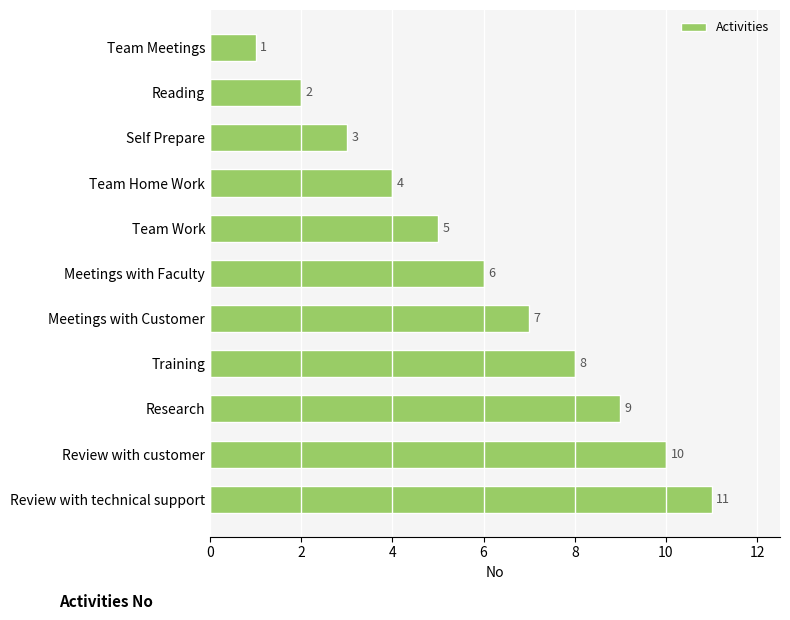

The value at Team Home Work is 1. True or false?

False